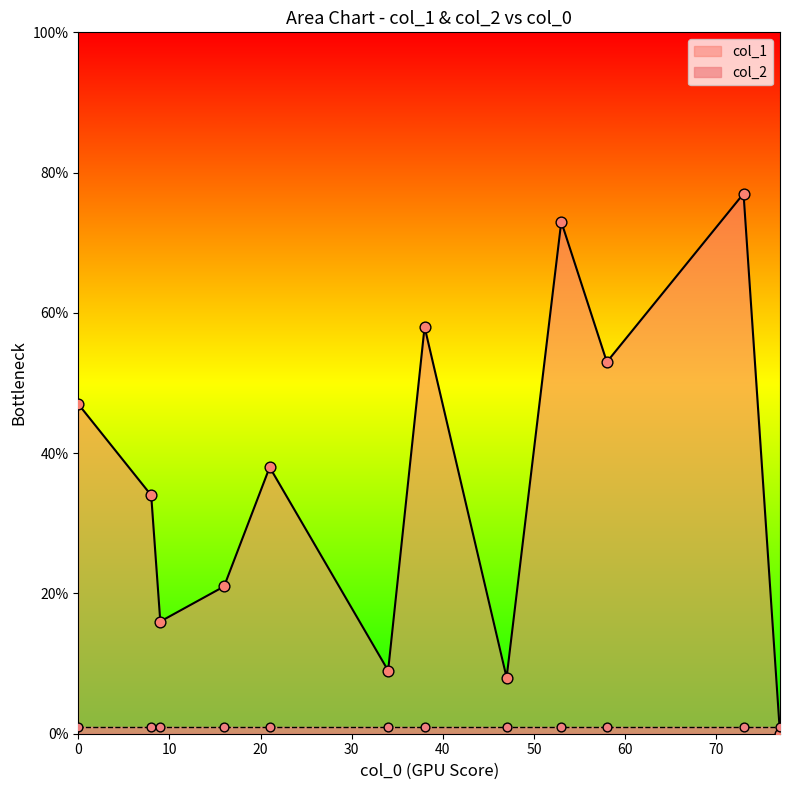

Which series reaches the maximum Y coordinate?

col_1